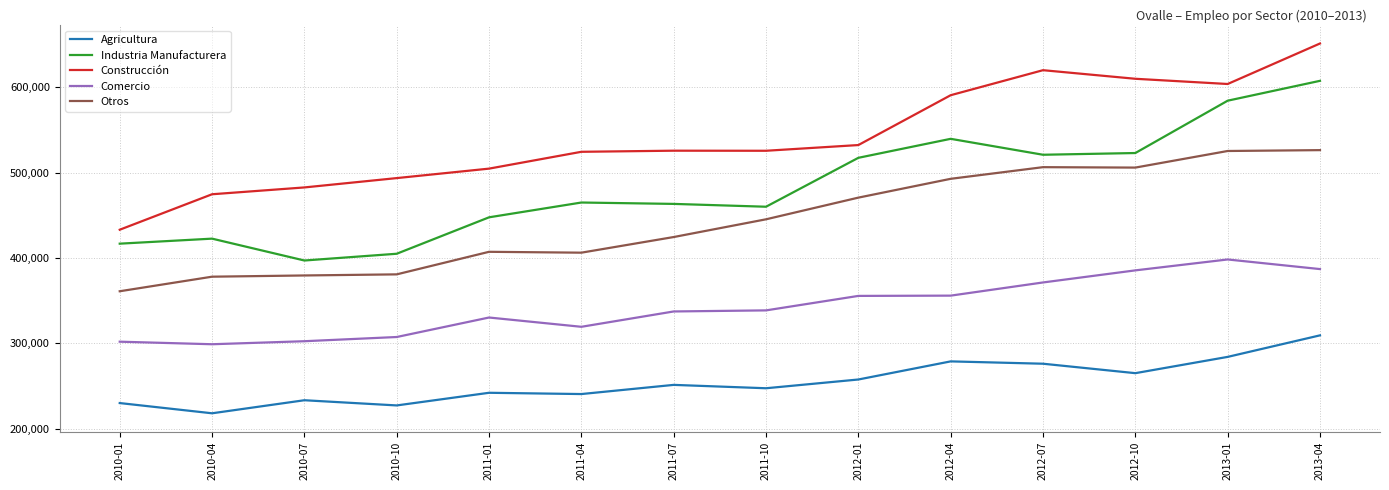

What is the sum of all Otros values?

6209674